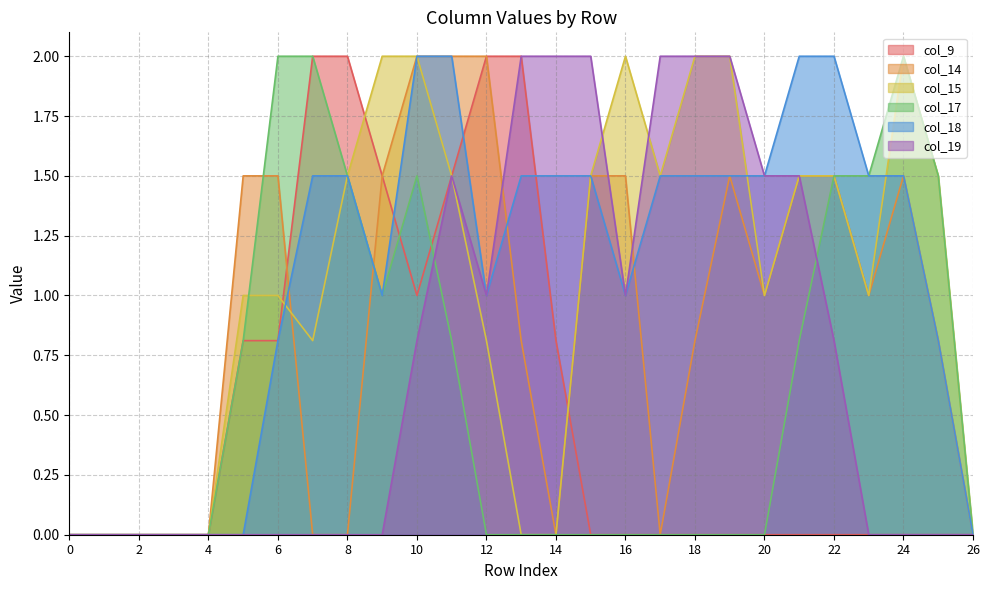

What is the difference between the highest and lowest values at 8?

2.0